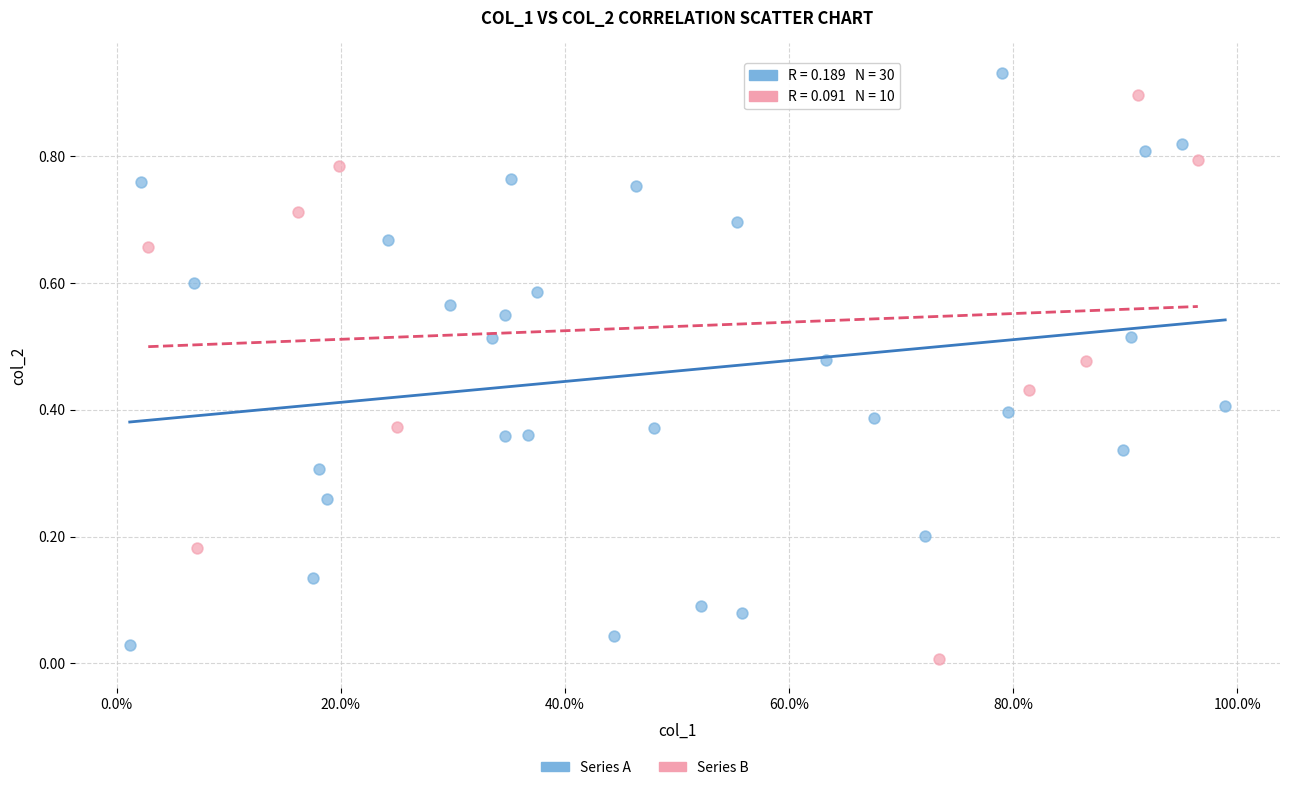

Which series reaches the maximum Y coordinate?

Series A